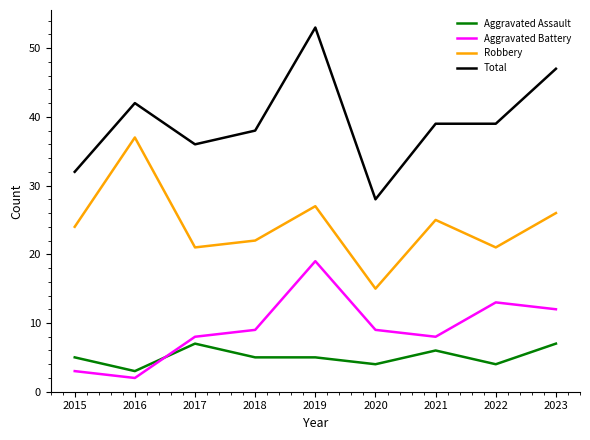

True or false: Total and Aggravated Assault intersect in this chart.

False